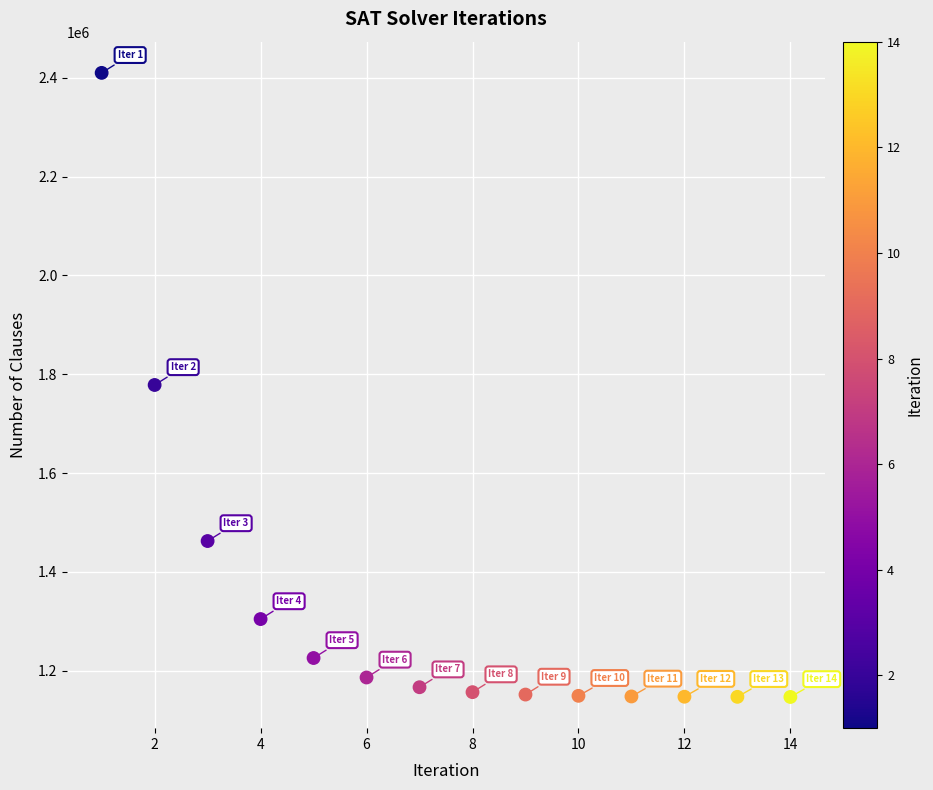

What is the range of Y values (max minus min)?

1263360